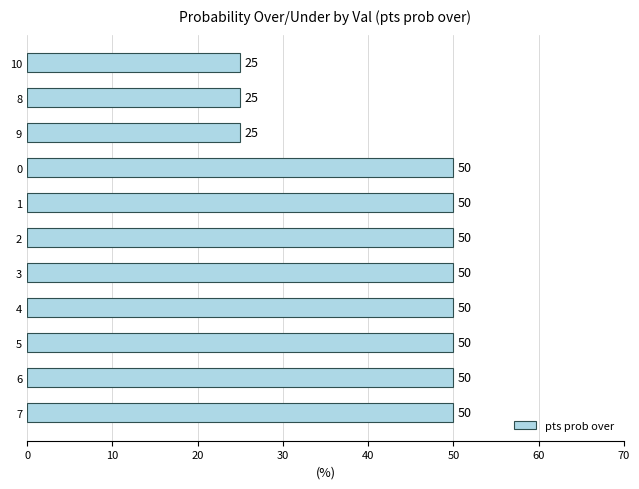

True or false: the data shows 50 at 4.

True